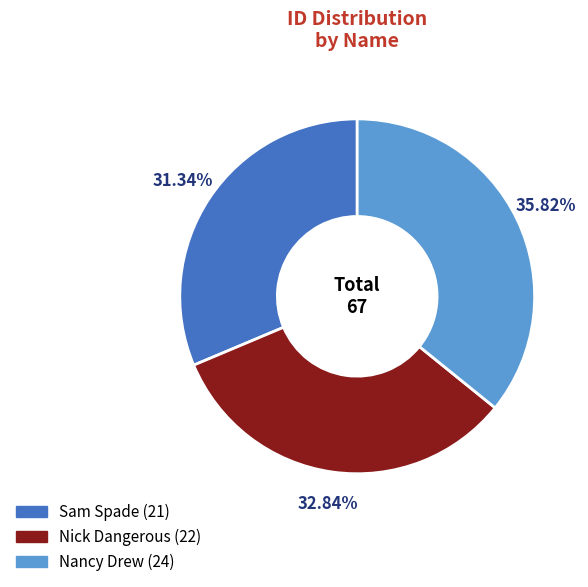

How many segments does this pie chart have?

3